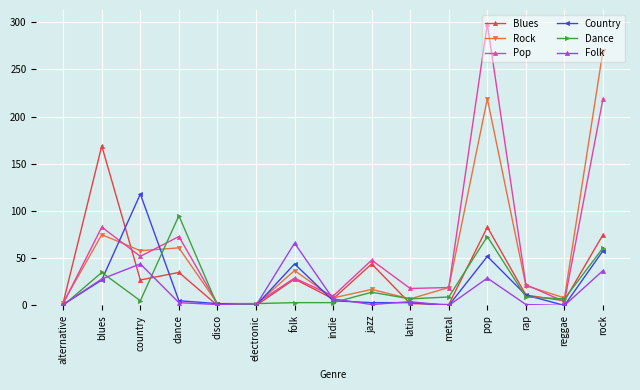

The Rock series shows 21 at rap. True or false?

True